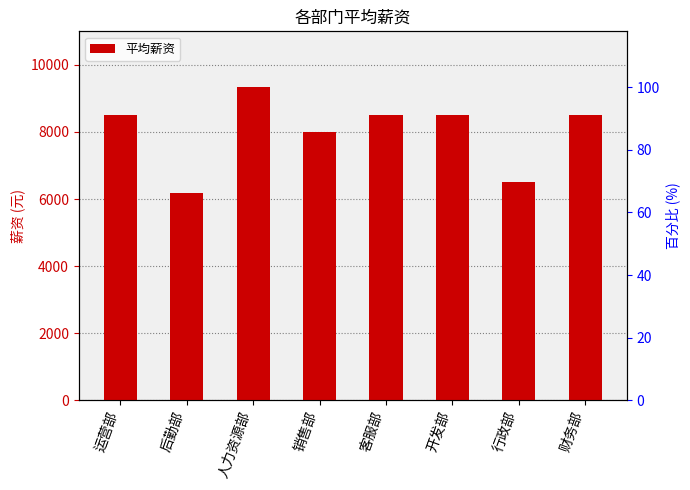

What is the change in value from 后勤部 to 行政部?

+333